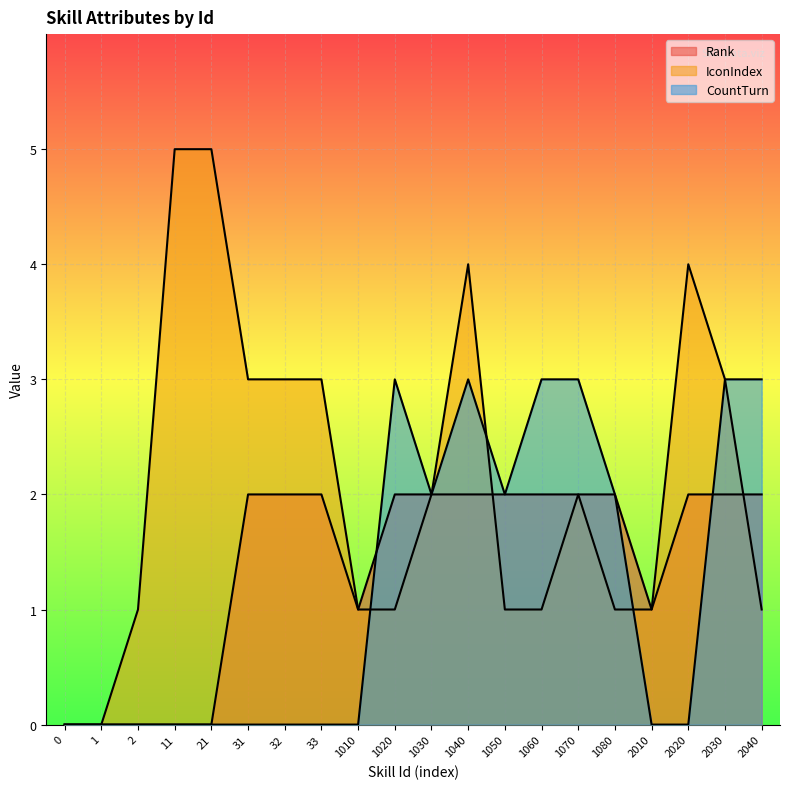

At which category does CountTurn reach its first local peak?

1020